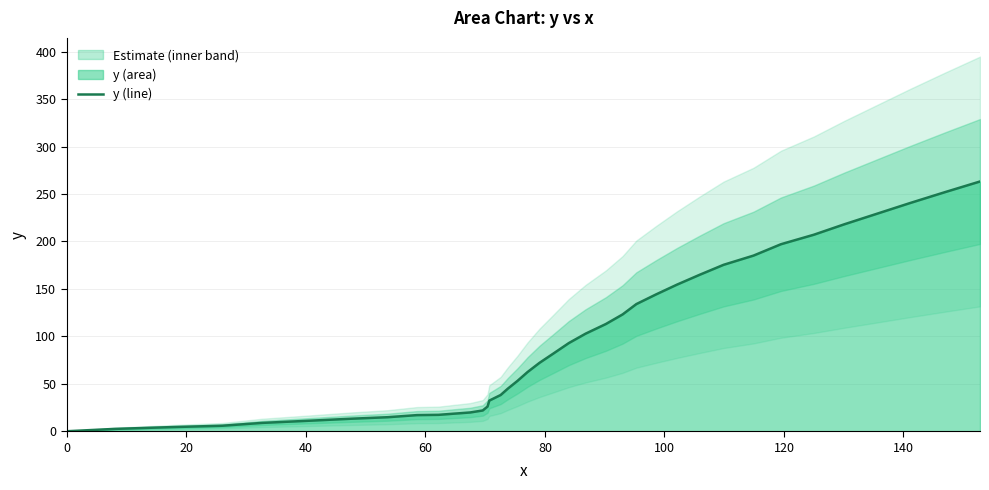

What is the maximum value for y (line)?

263.2